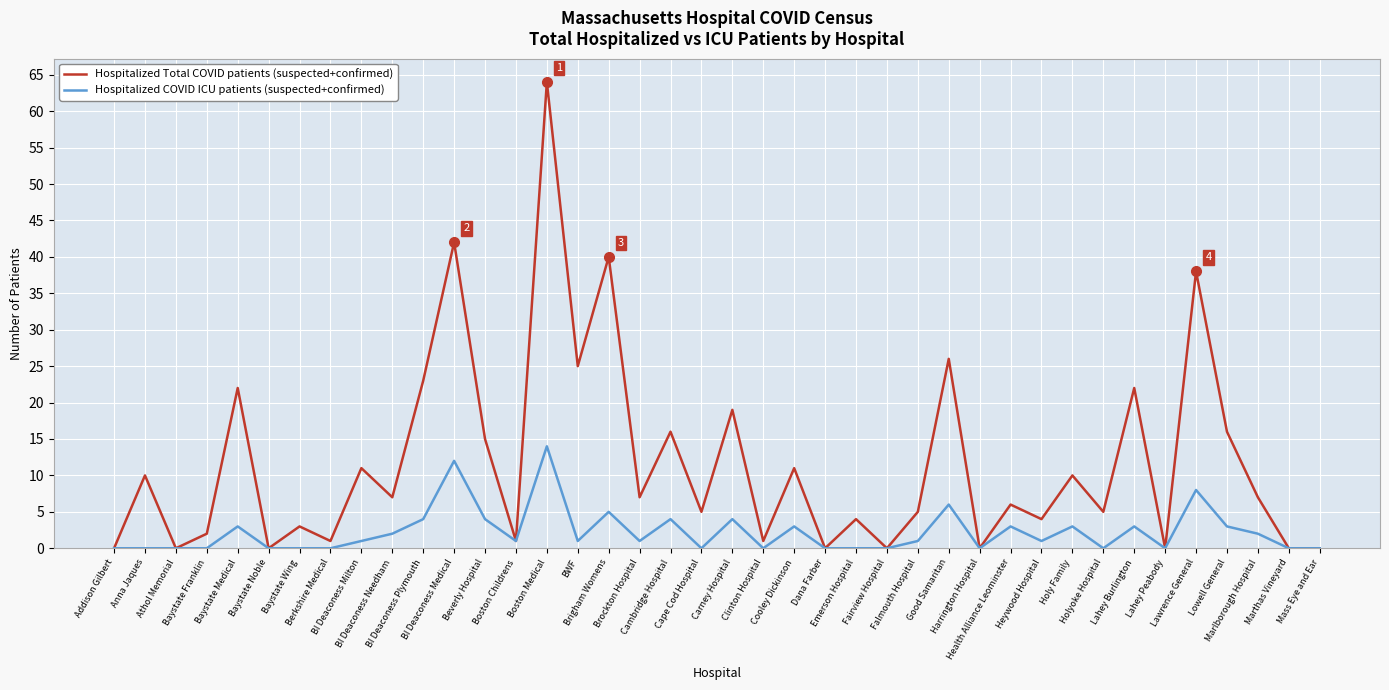

What is the greatest value displayed?

64